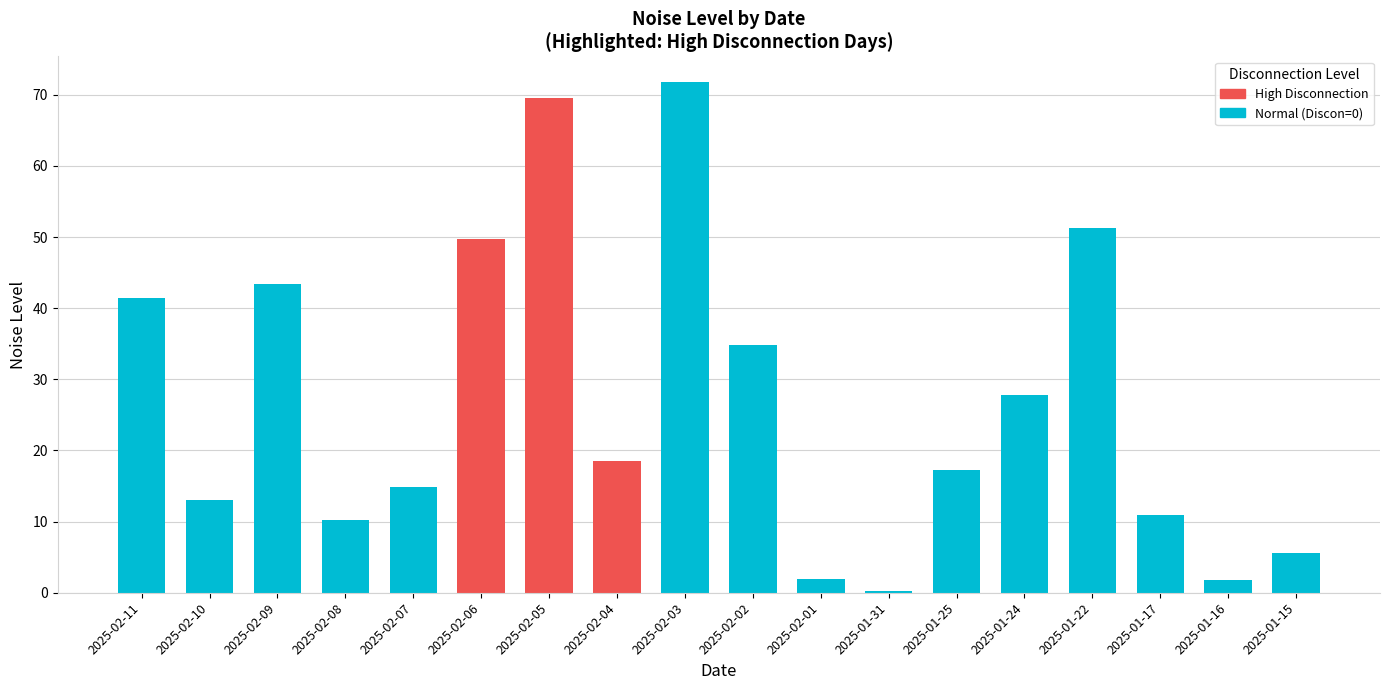

Reading left to right, extract all data points from this chart.

41.4	13.1	43.4	10.2	14.9	49.8	69.5	18.5	71.8	34.8	1.9	0.3	17.3	27.8	51.2	11.0	1.9	5.6